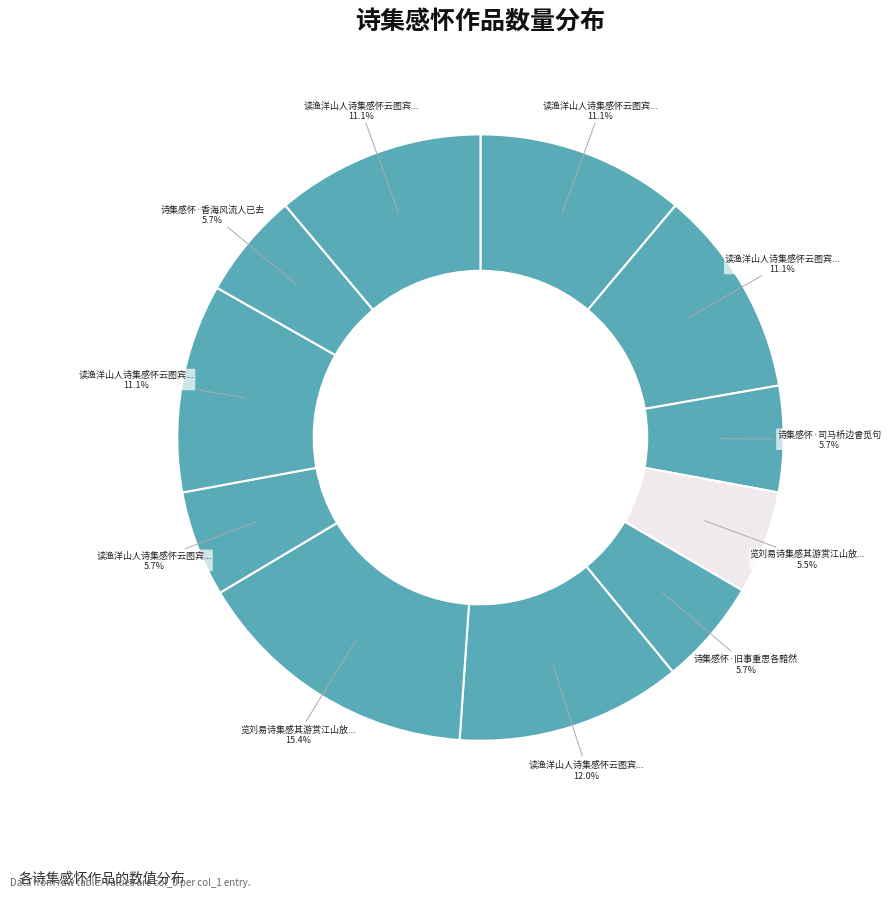

What is the smallest slice in the pie chart?

览刘易诗集感其游赏江山放怀自适